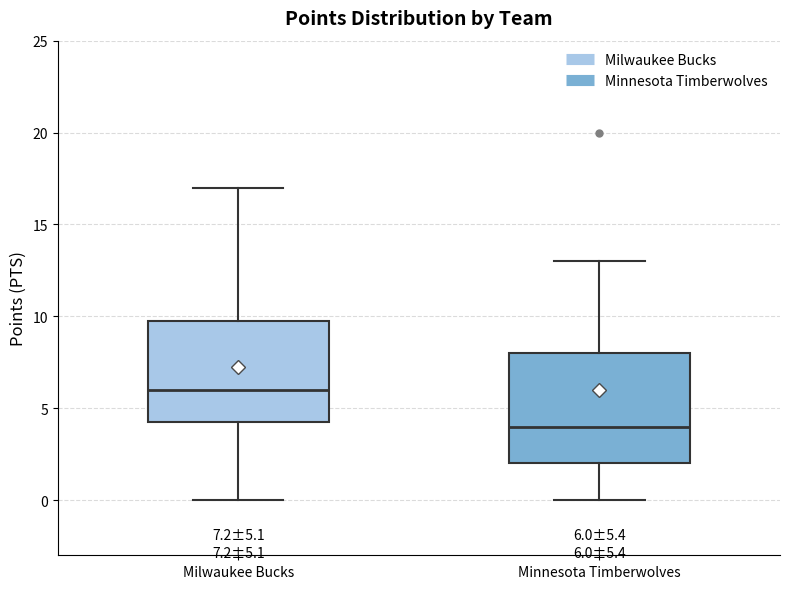

Which box is the tallest, from its lower edge to its upper edge?

Minnesota Timberwolves